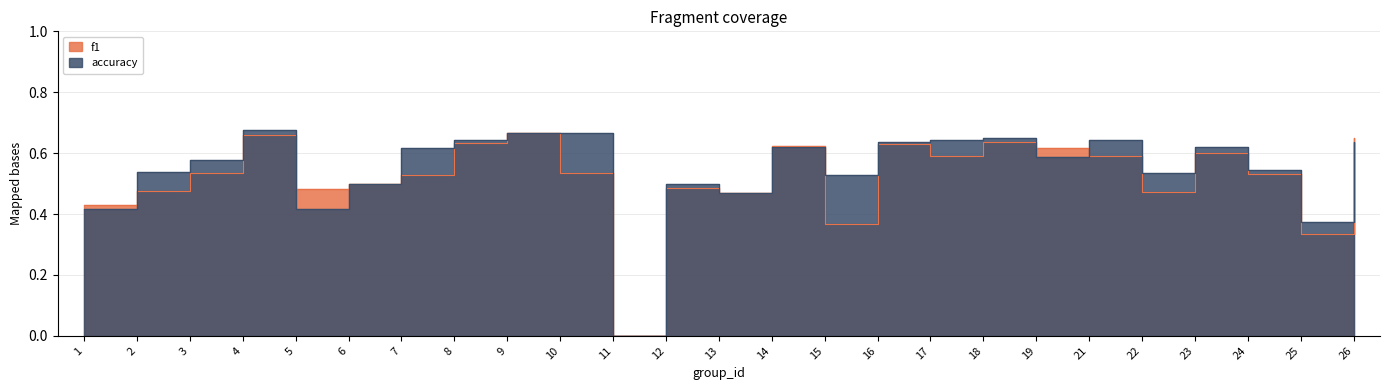

List the series in order of their peak value, lowest first.

f1, accuracy